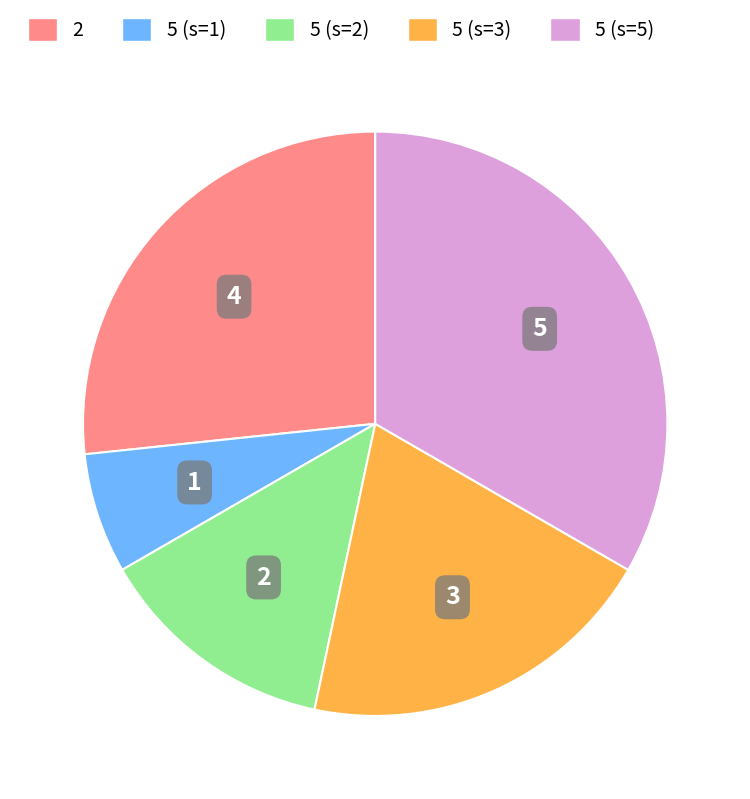

What percentage is the 2 slice, to the nearest percent?

27%